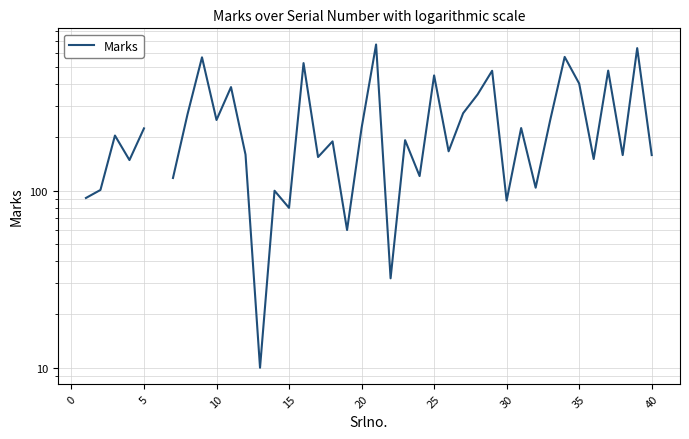

The value at 36 is 316.0. True or false?

False